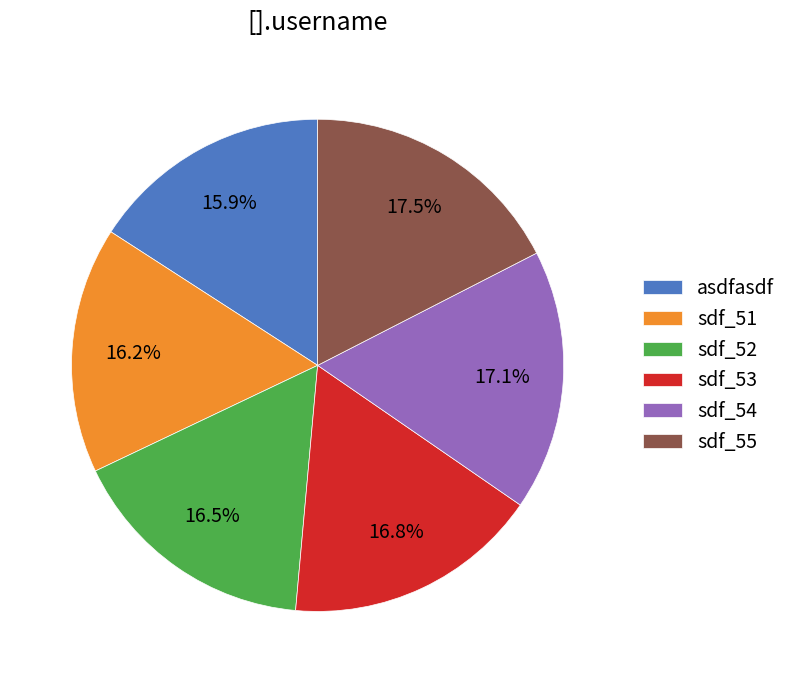

Approximately how many times larger is the value at sdf_54 compared to sdf_51?

1.1